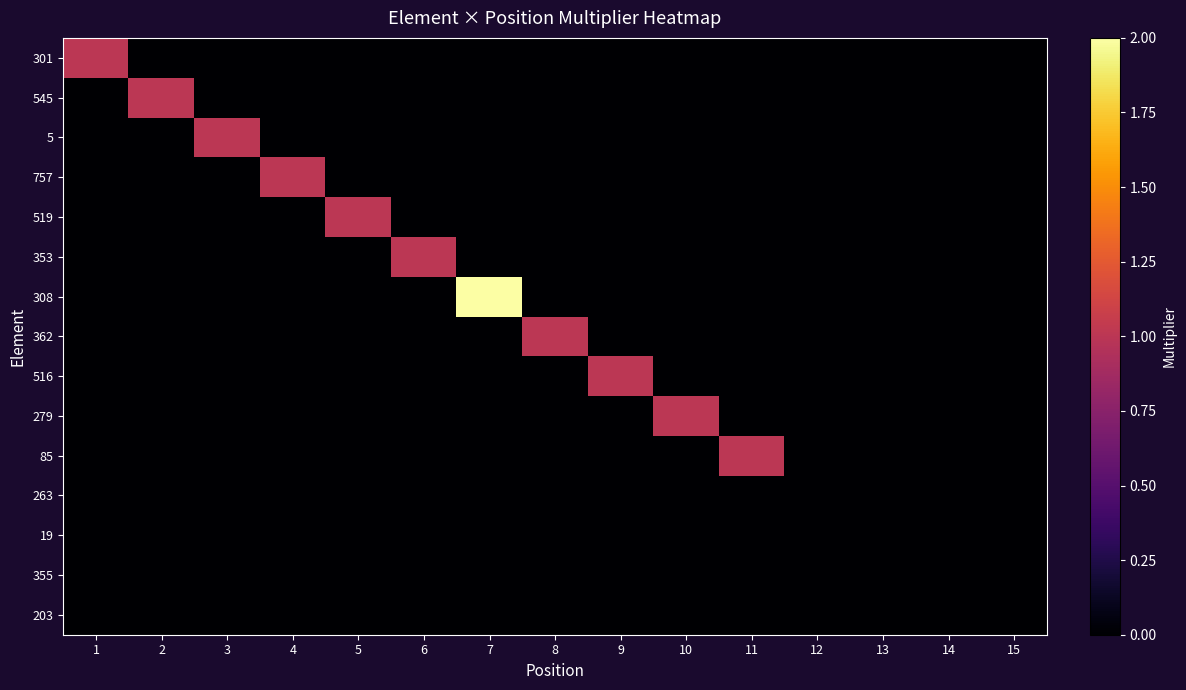

What is the greatest value displayed?

2